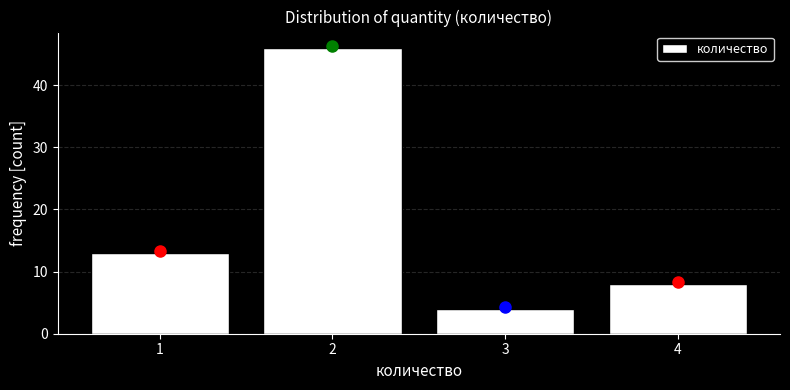

Reading left to right, transcribe this chart: for each bar, give the range it covers on the x-axis and its height. The values are not printed on the chart, so give them approximately, as read against the axis.

0.5 to 1.5: 13
1.5 to 2.5: 46
2.5 to 3.5: 4
3.5 to 4.5: 8